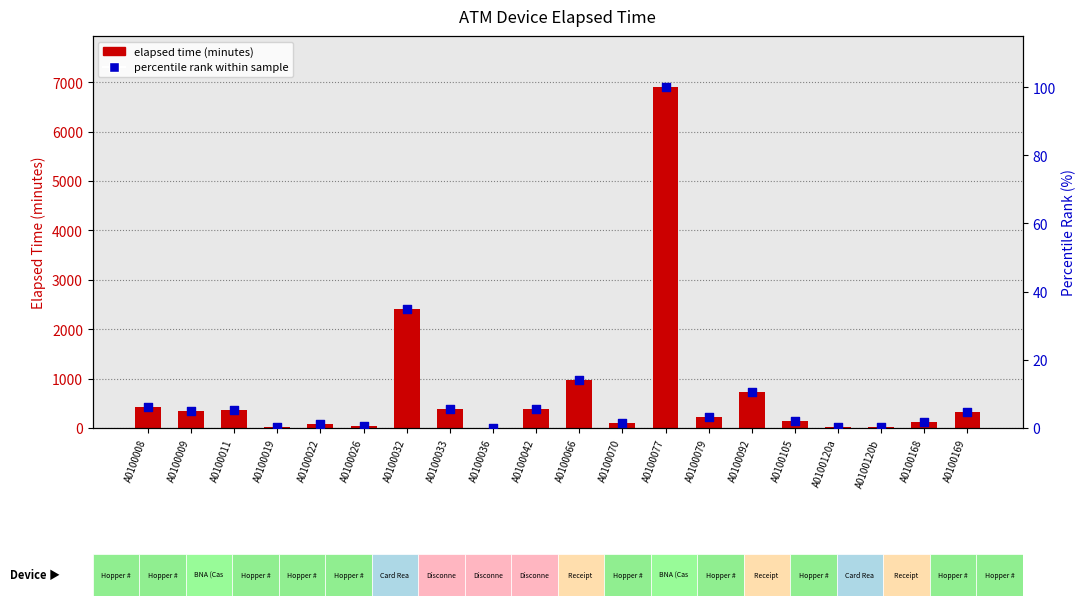

Which series has the largest total across all categories?

elapsed time (minutes)